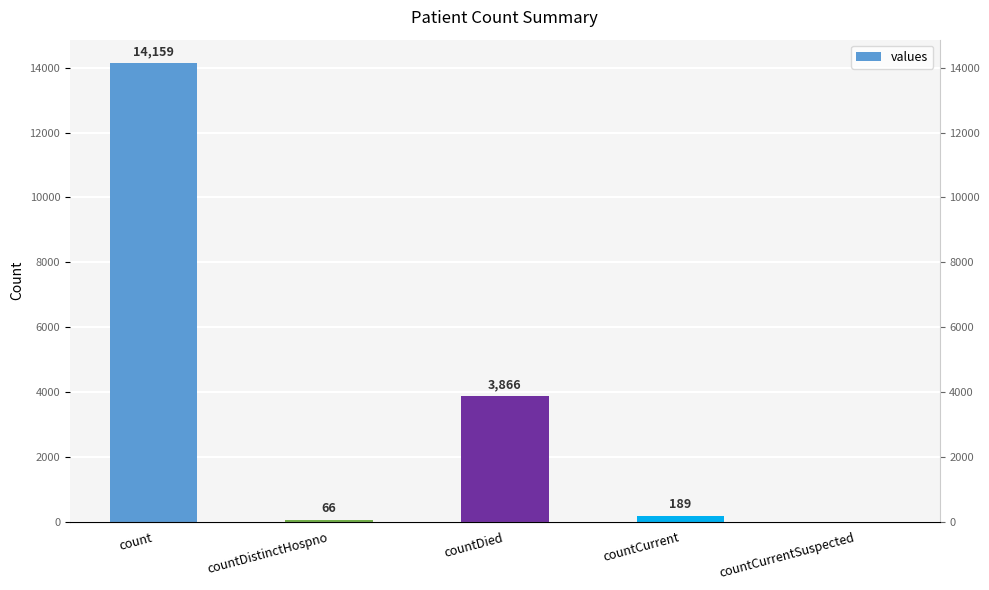

What is the difference between the values at countCurrentSuspected and countDistinctHospno?

66